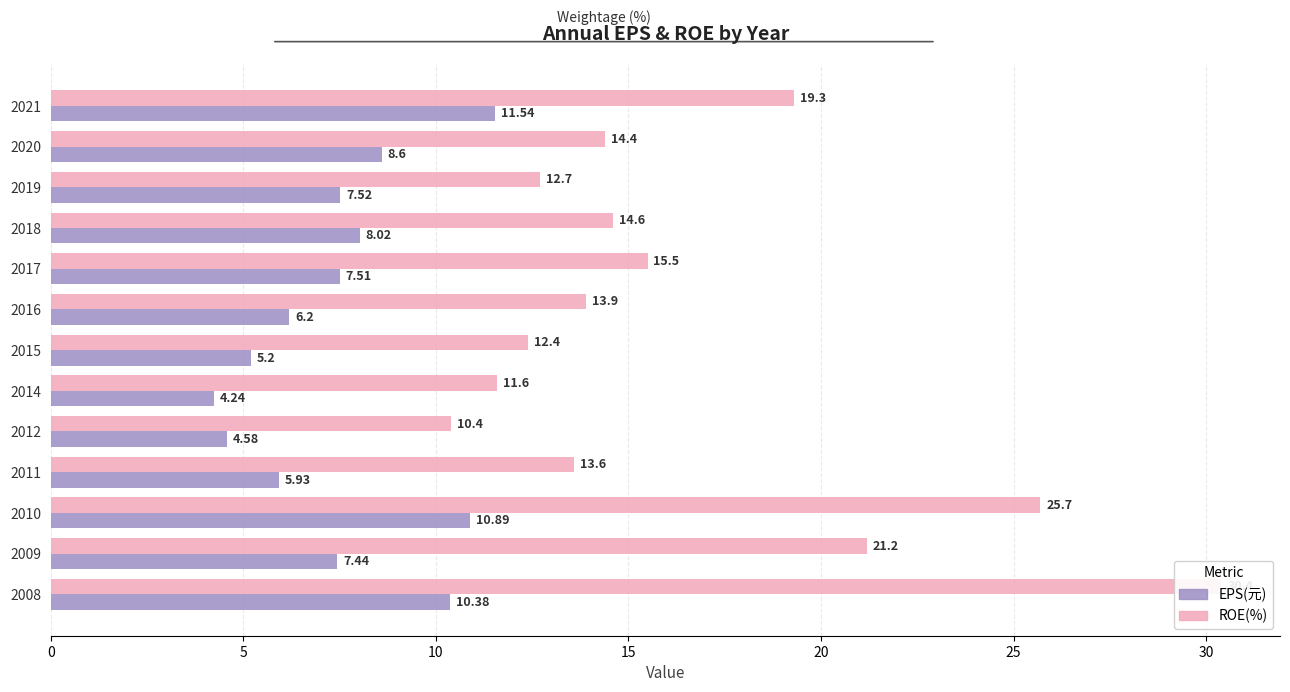

Is it true that EPS(元) equals 6.3 at 2014?

False